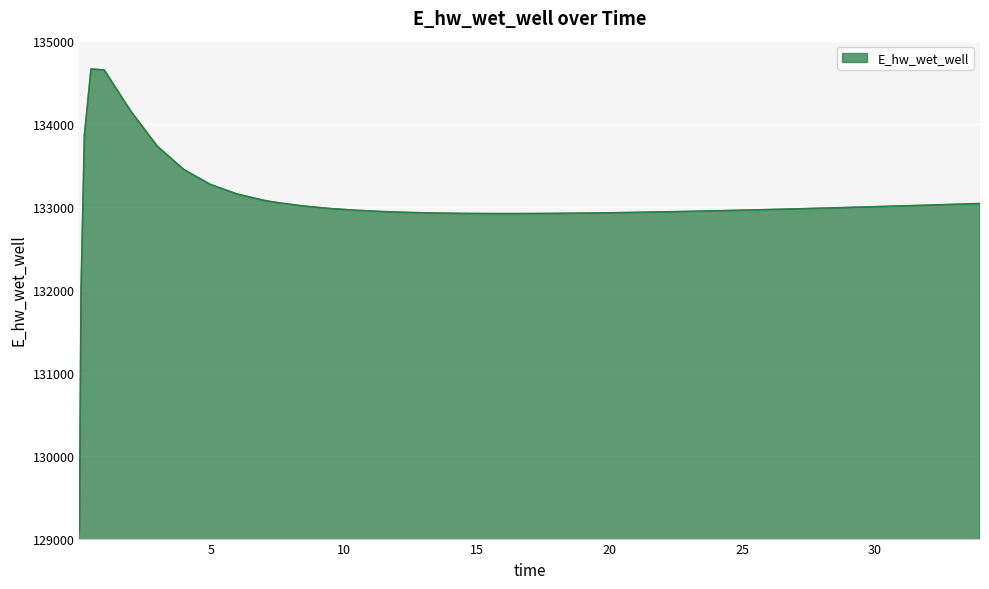

What is the difference between the maximum and minimum values?

5577.0